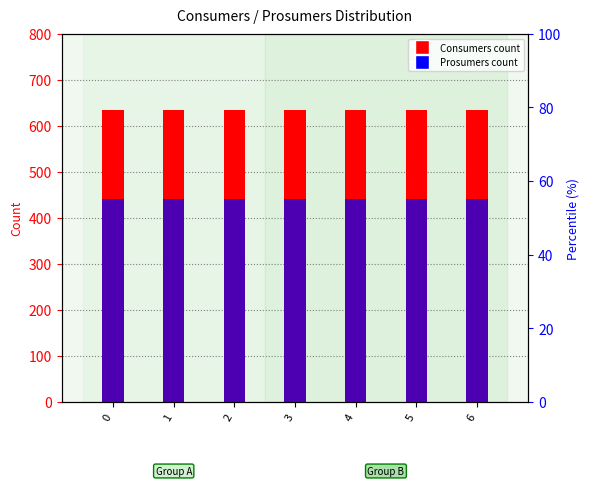

Count the number of data series in this chart.

2